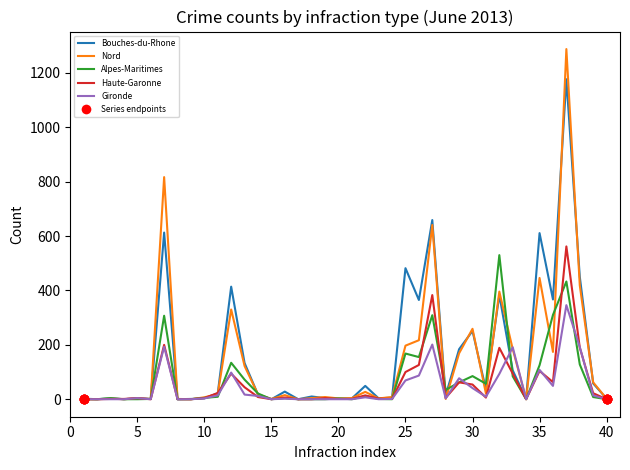

At how many categories does at least one series exceed 946?

1